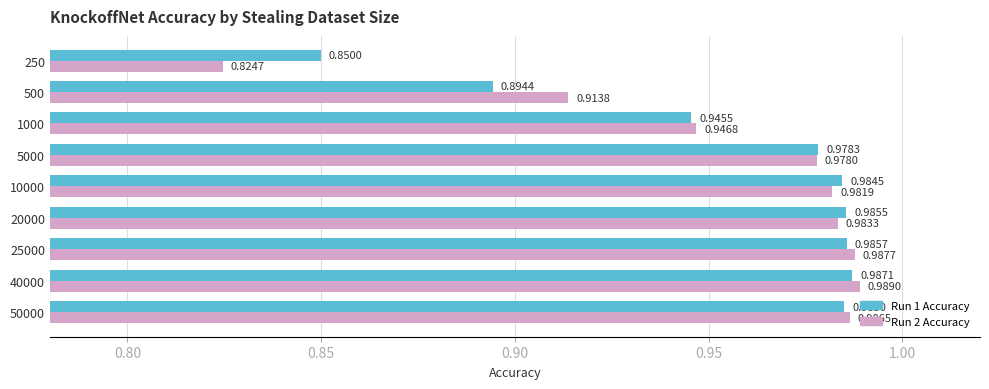

Which series has the largest total across all categories?

Run 1 Accuracy